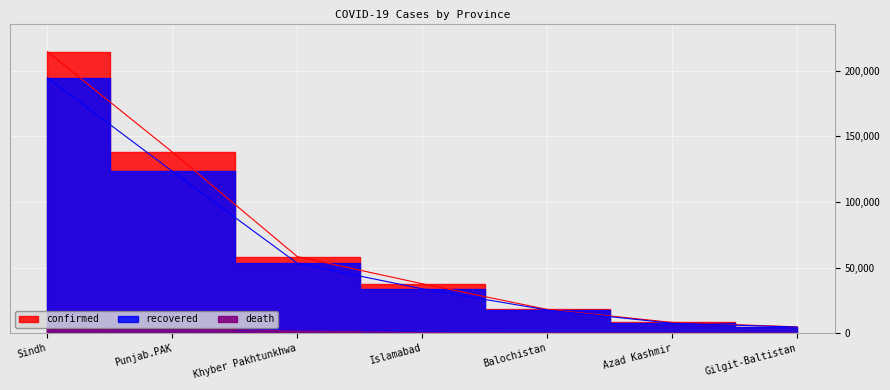

Rank the categories by recovered value from highest to lowest.

Sindh, Punjab.PAK, Khyber Pakhtunkhwa, Islamabad, Balochistan, Azad Kashmir, Gilgit-Baltistan